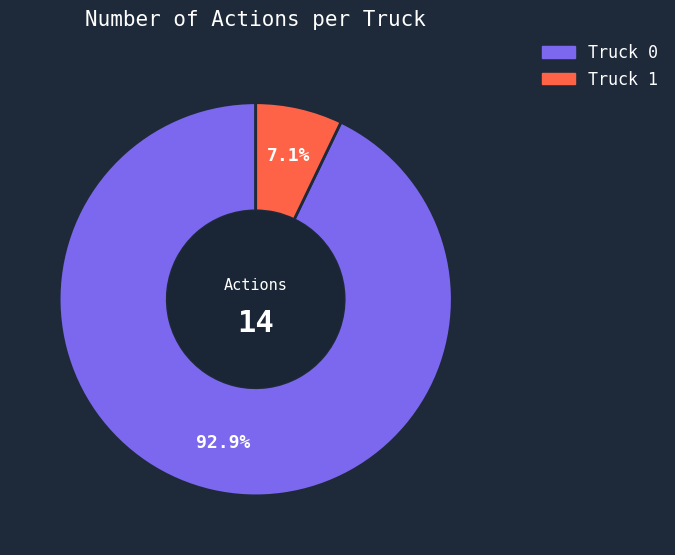

Which slice is the largest?

Truck 0